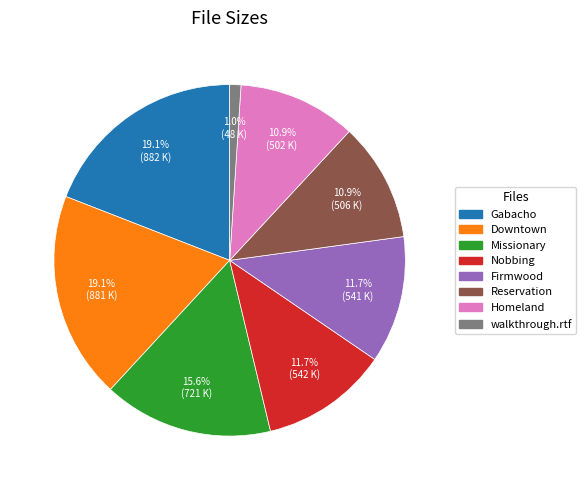

Between Reservation and Firmwood, which is larger?

Firmwood